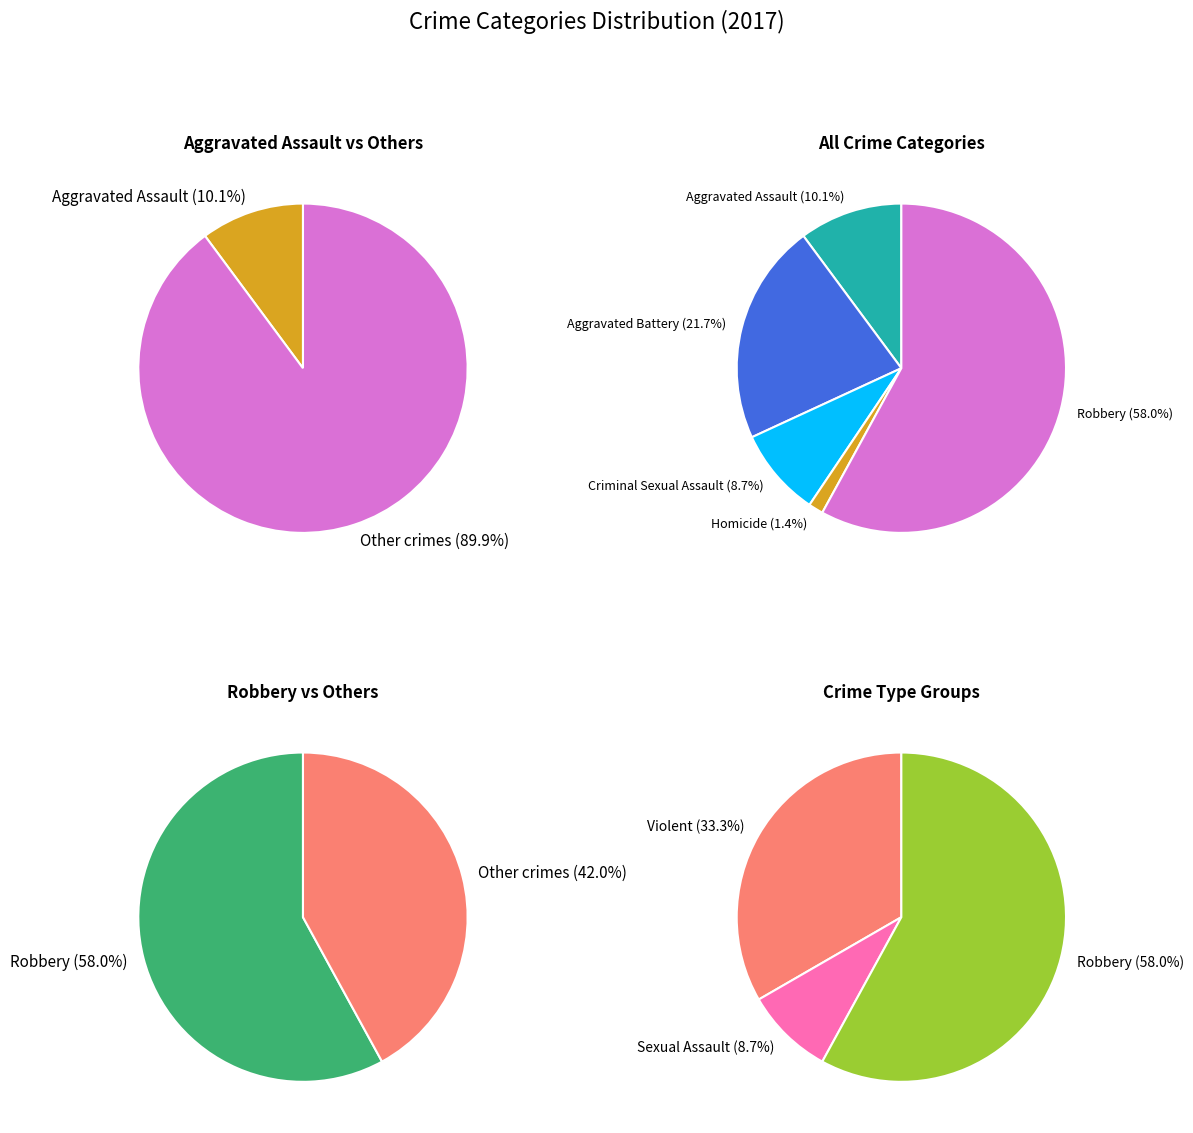

What percentage is the Aggravated Battery slice, to the nearest percent?

22%